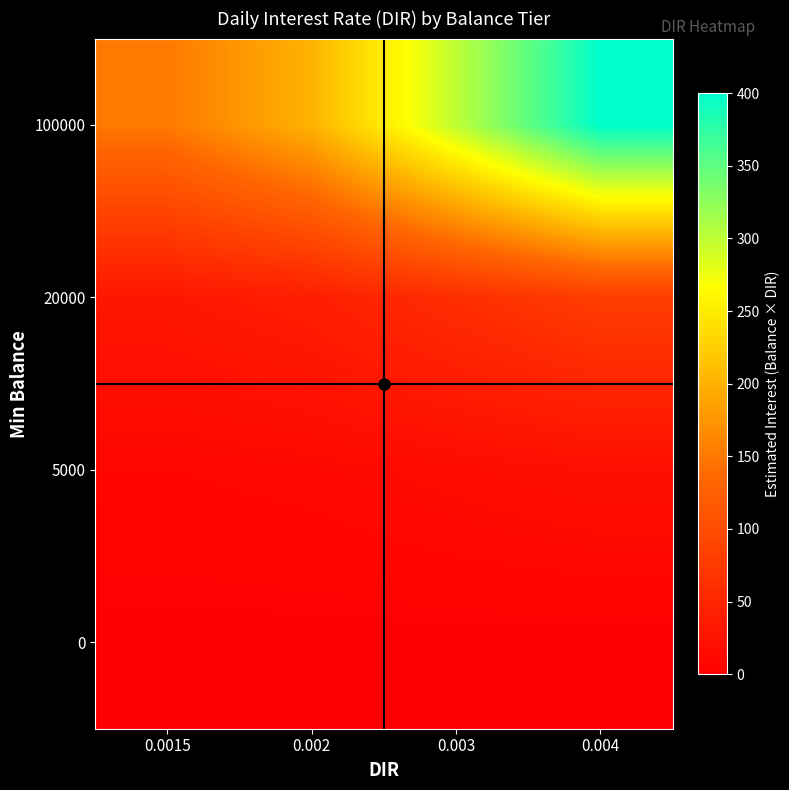

Reading left to right, what are all the values shown in this chart?

0: 0.0015=0.0	0.002=0.0	0.003=0.0	0.004=0.0
5000: 0.0015=7.5	0.002=10.0	0.003=15.0	0.004=20.0
20000: 0.0015=30.0	0.002=40.0	0.003=60.0	0.004=80.0
100000: 0.0015=150.0	0.002=200.0	0.003=300.0	0.004=400.0